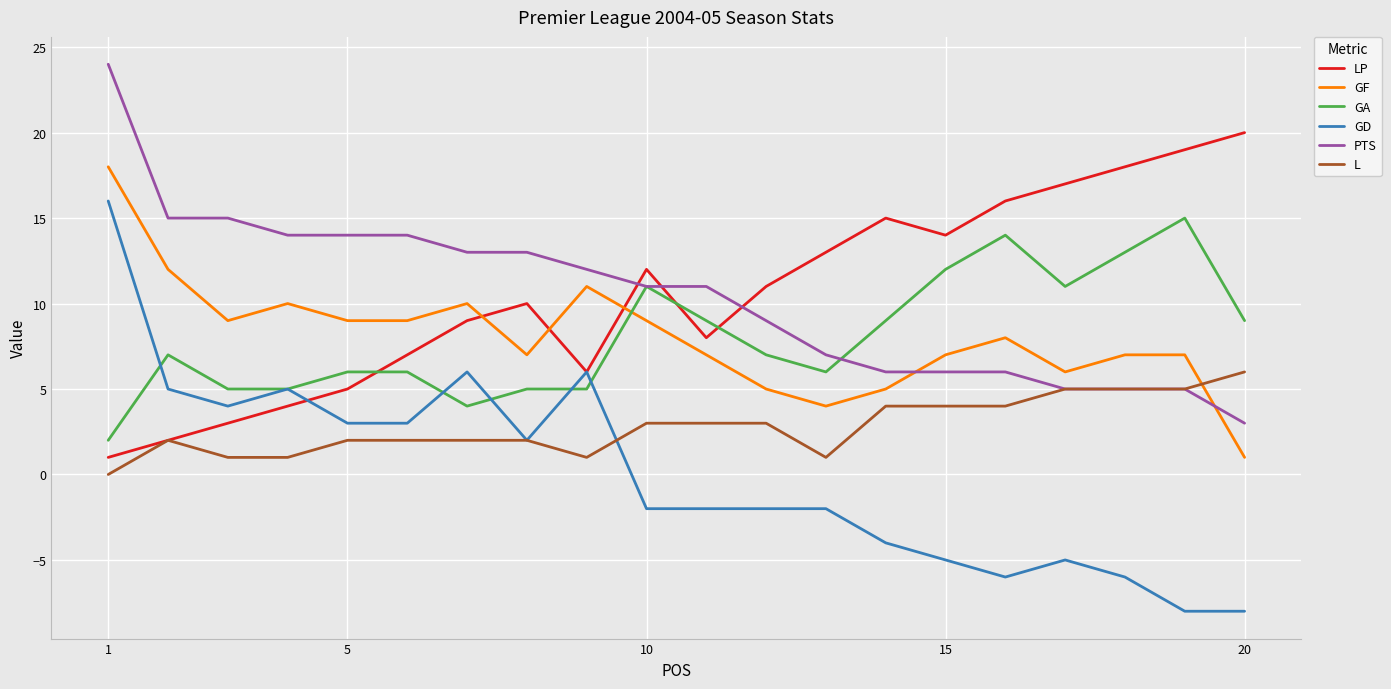

Which series has the widest spread of values?

GD